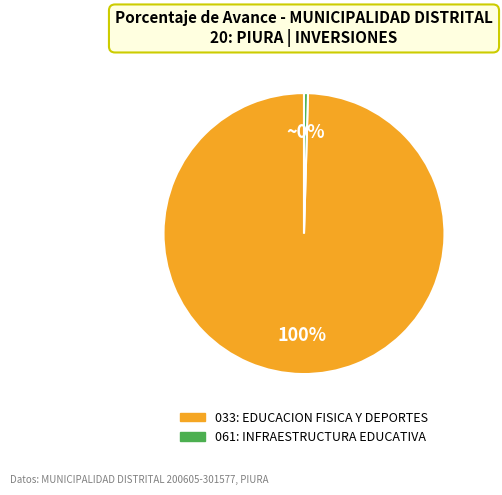

Which category has the biggest portion of the pie?

033: EDUCACION FISICA Y DEPORTES